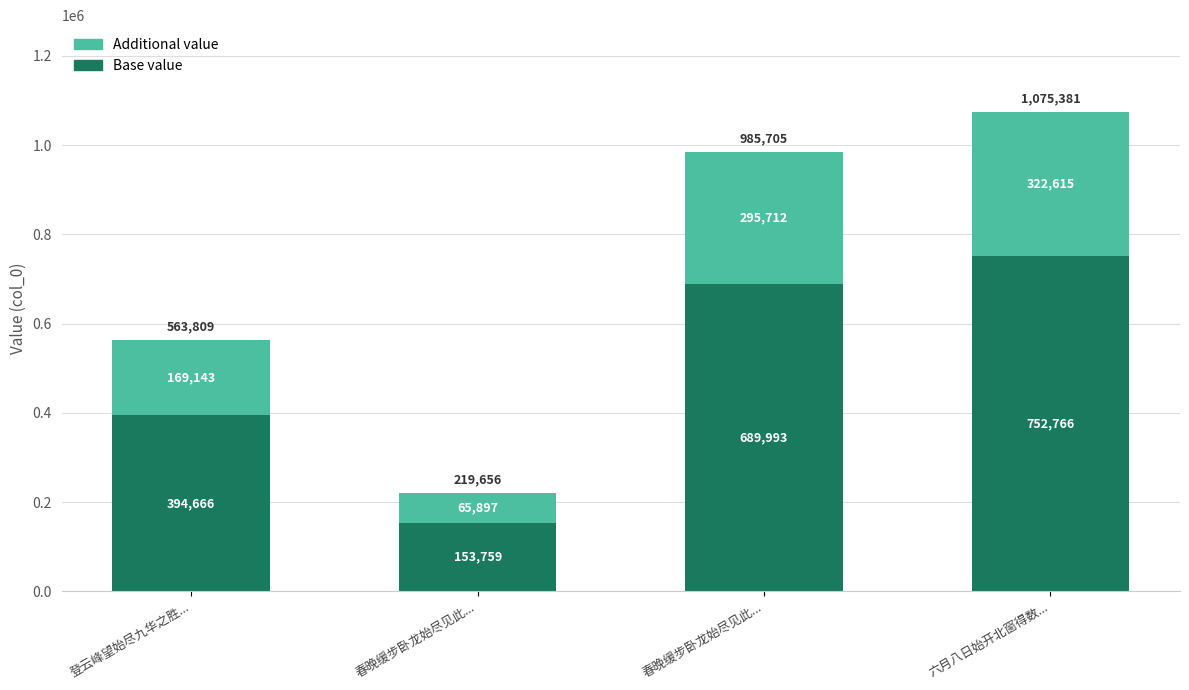

What is the approximate value of Additional value at 登云峰望始尽九华之胜...?

169143